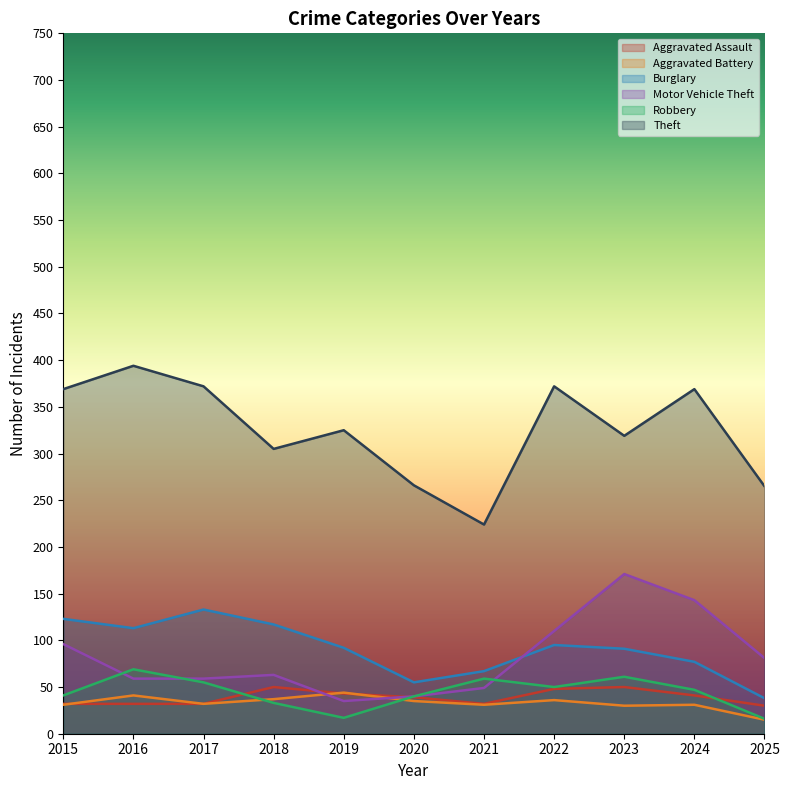

What is the difference between the maximum and second lowest values in the Aggravated Assault series?

18